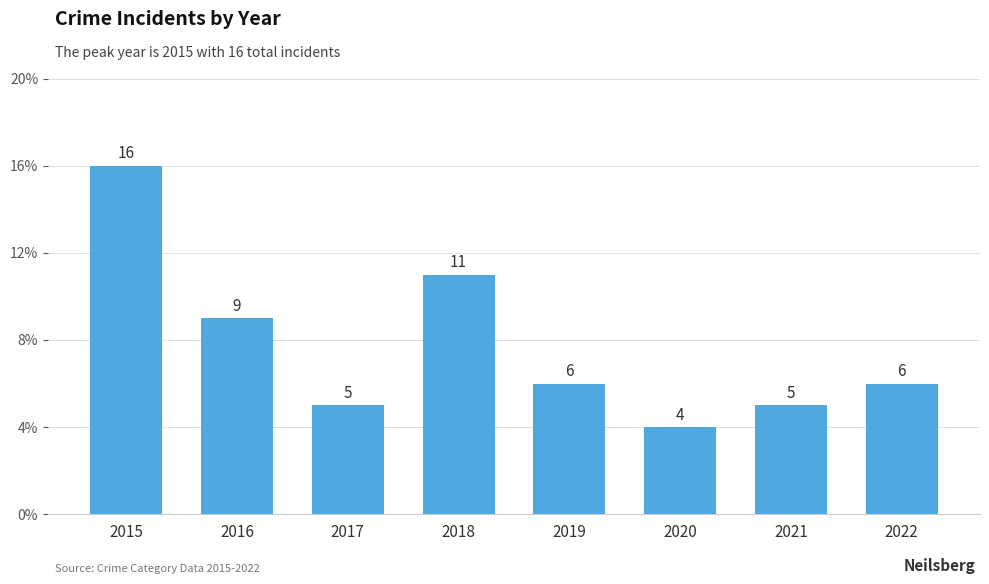

Which has a higher value, 2015 or 2017?

2015